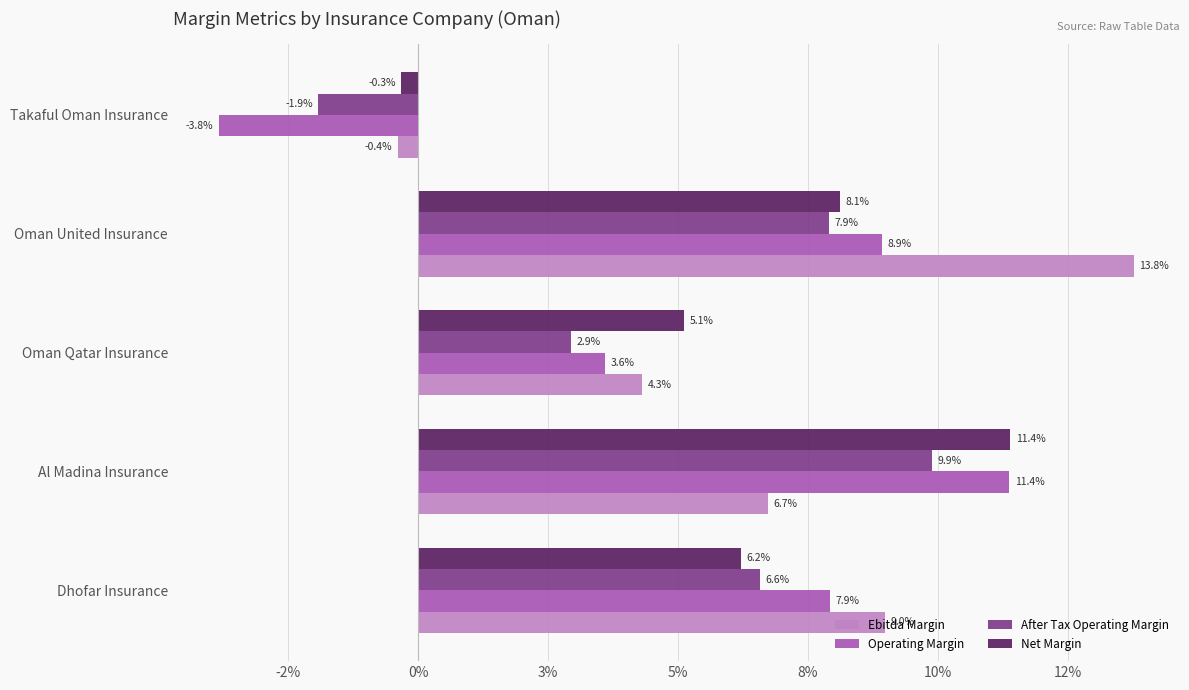

Count the Operating Margin values in the range 0 to 1.

4